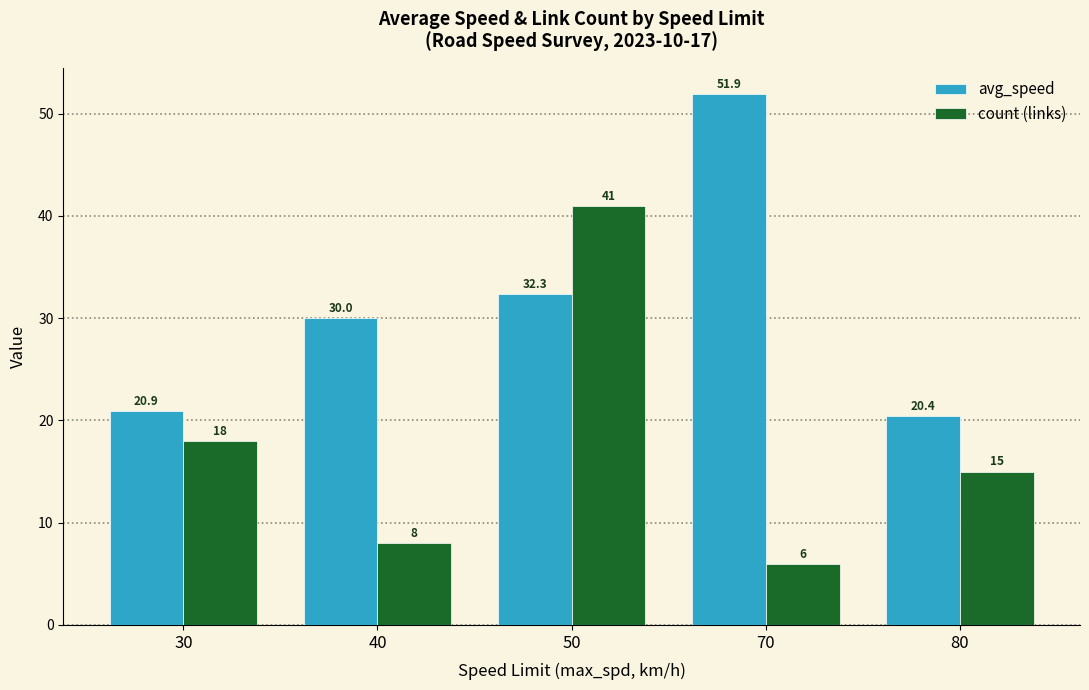

Is the value of count (links) at 40 greater than the value of avg_speed at 80?

No